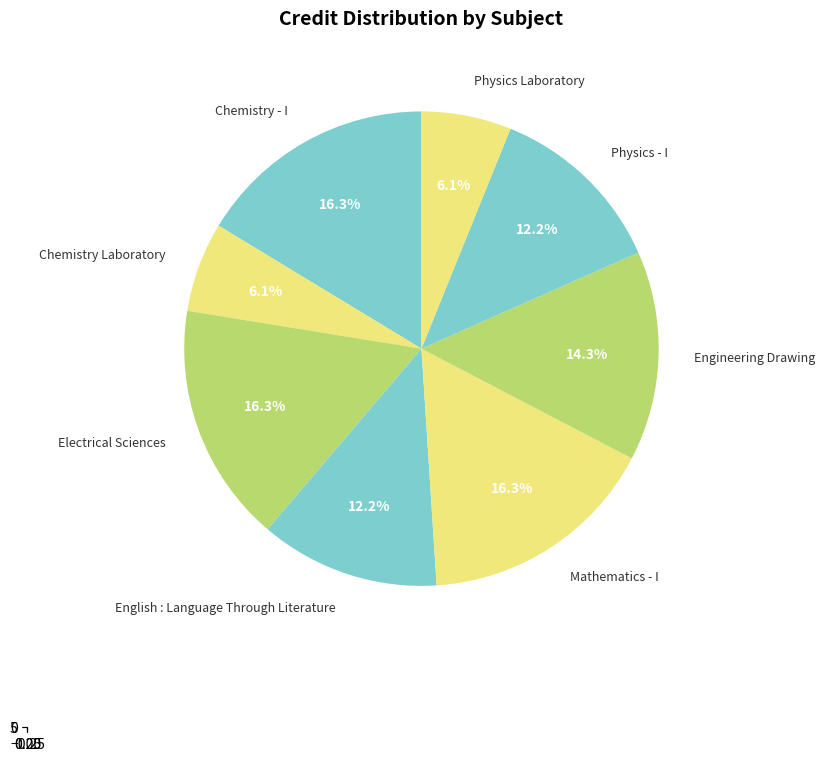

Is Chemistry - I the majority of the pie?

No